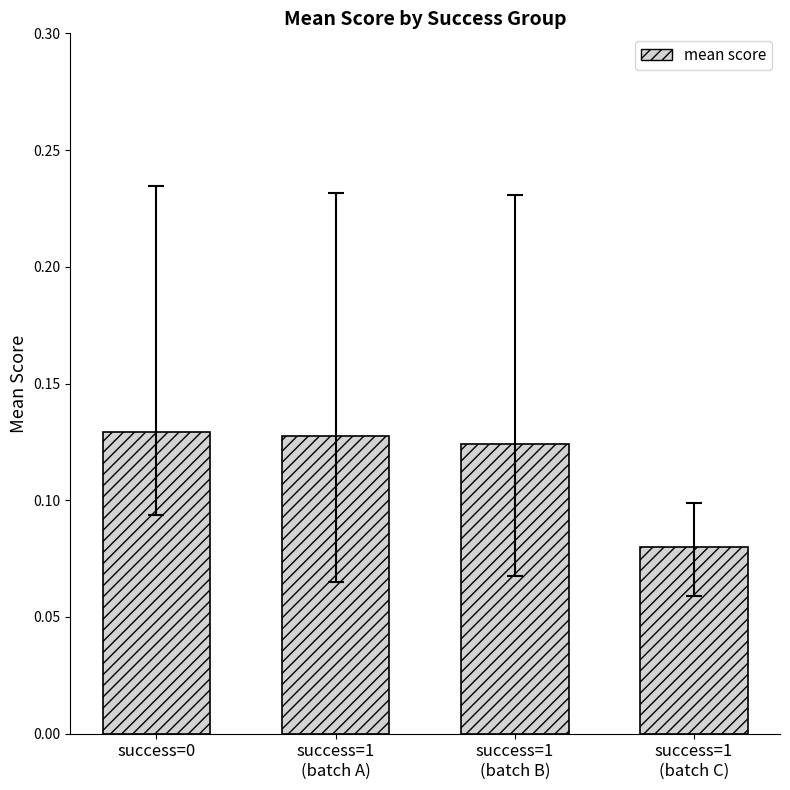

What position from the left is success=0?

1